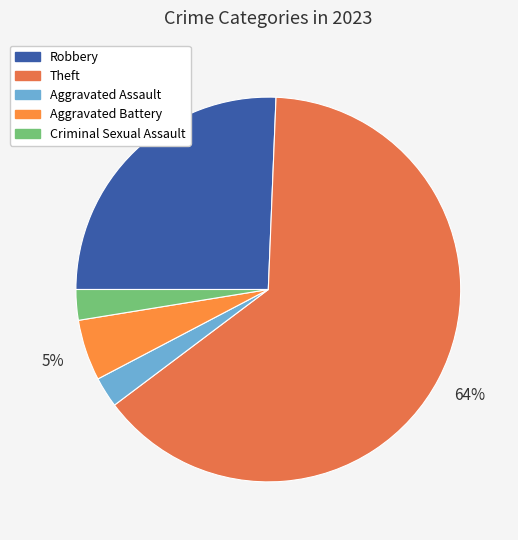

Between Aggravated Battery and Theft, which is larger?

Theft